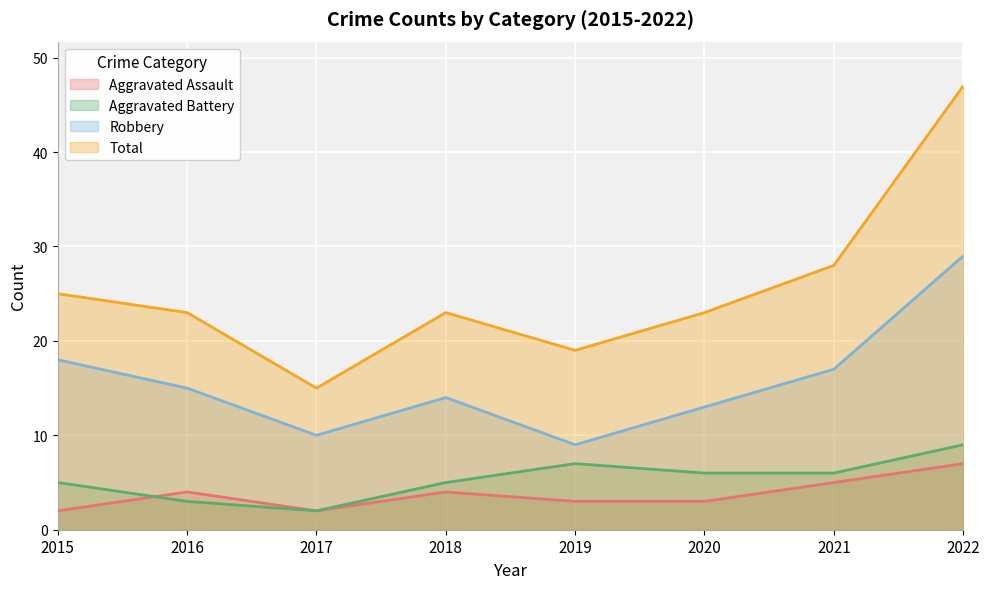

Where does the Aggravated Assault series first go above 4?

2021